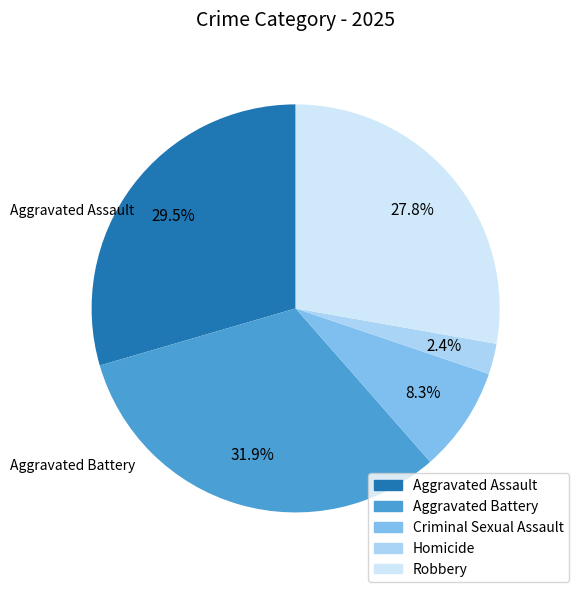

Does Criminal Sexual Assault represent more than half of the total?

No